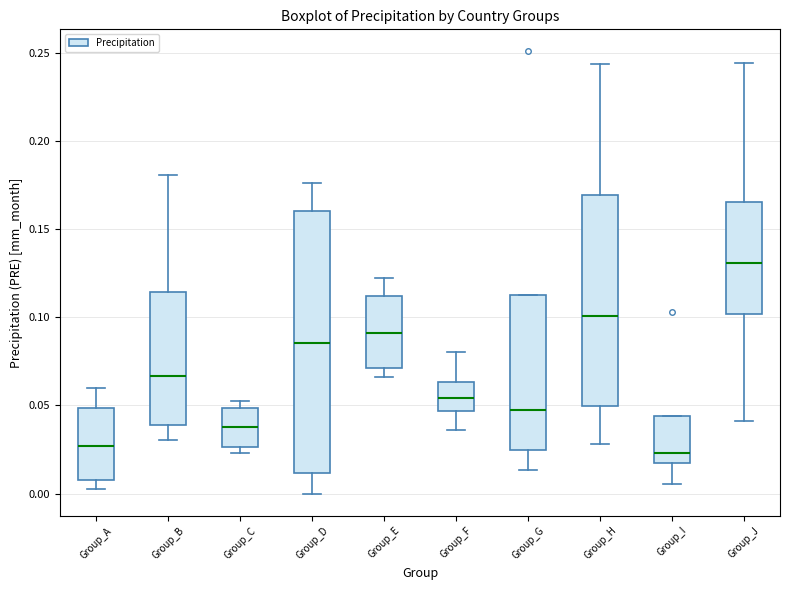

Where is the upper edge of the box for Group_G on the y-axis? The values are not printed on the chart, so give them approximately, as read against the axis.

0.115